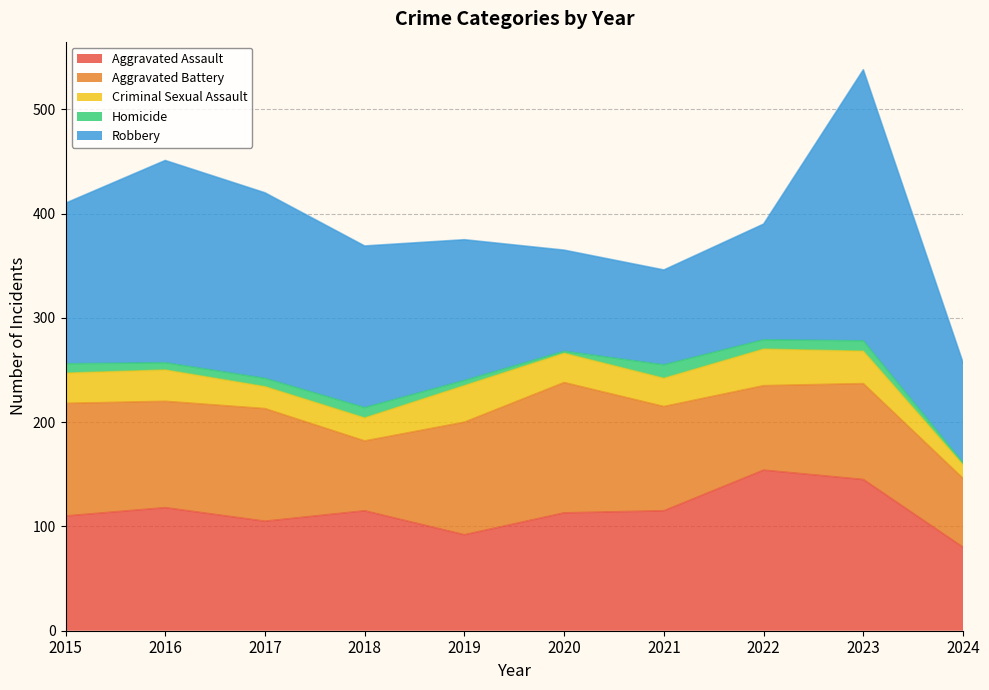

The value of Robbery at 2023 is 260. True or false?

True